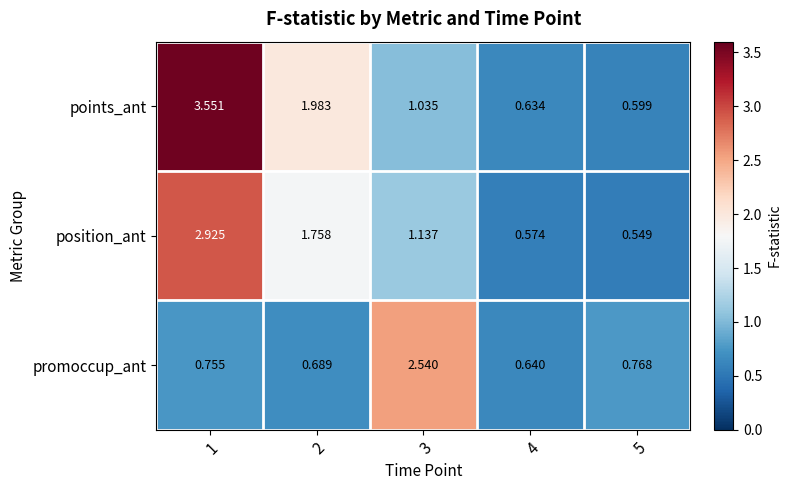

Rank the series by their maximum value, from lowest to highest.

promoccup_ant, position_ant, points_ant